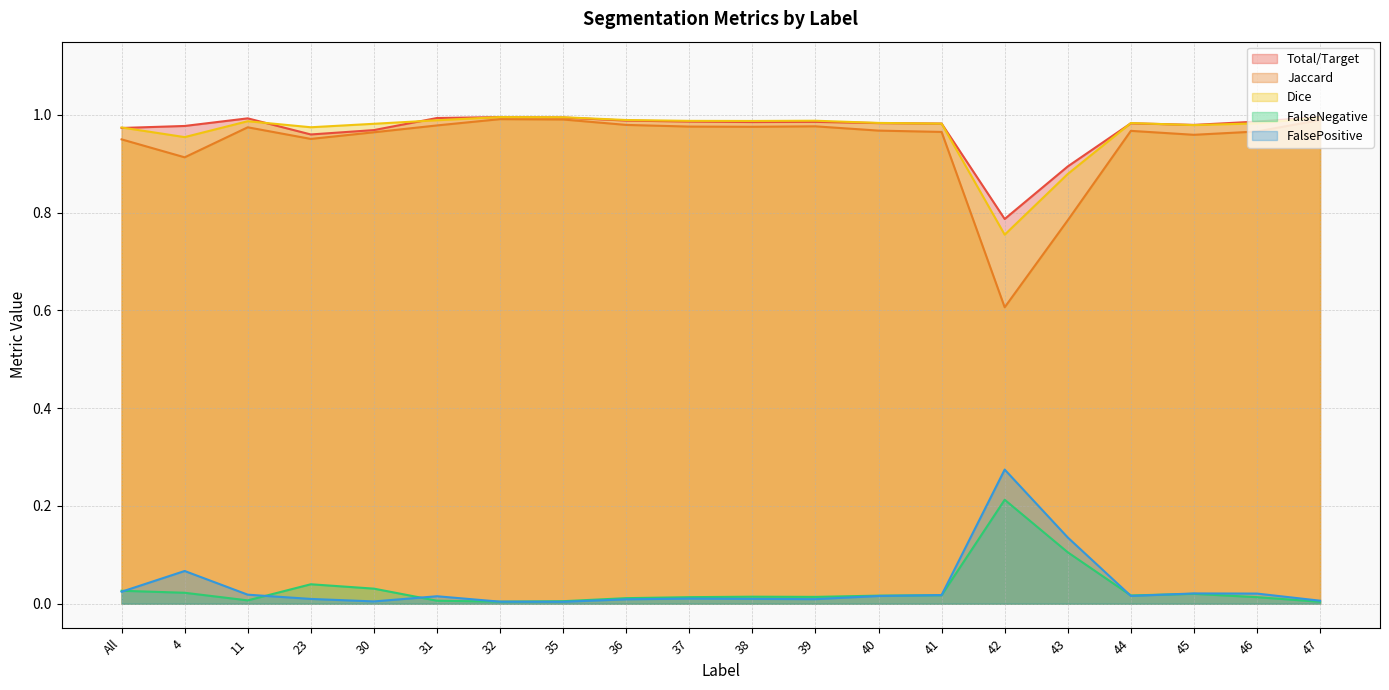

True or false: Dice and FalseNegative cross at least once.

False